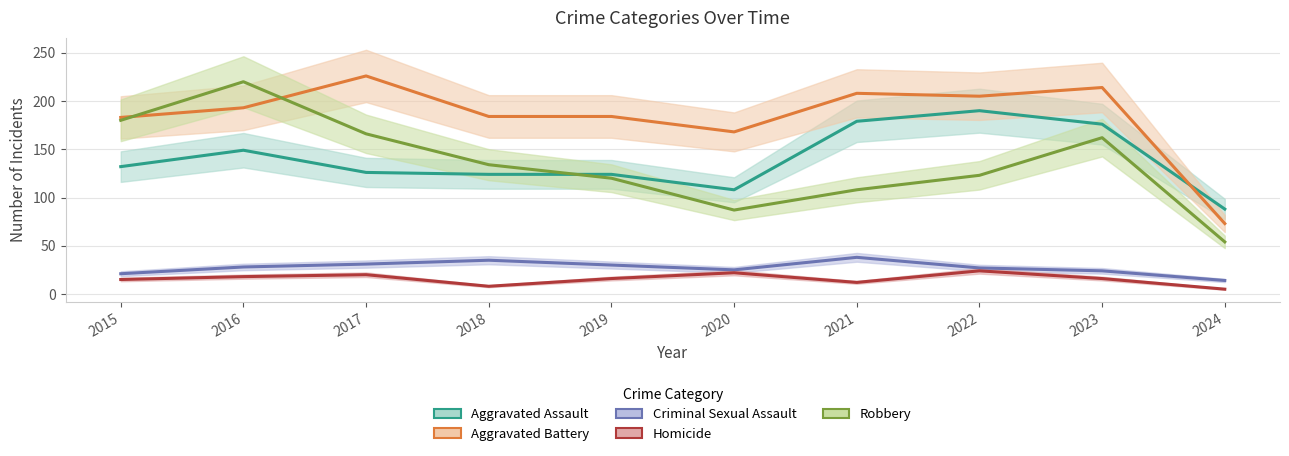

What is the maximum value shown in the chart?

226